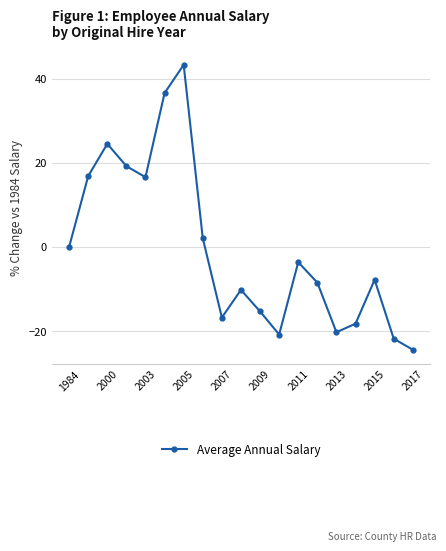

How many points are higher than both their immediate neighbors (excluding endpoints)?

5